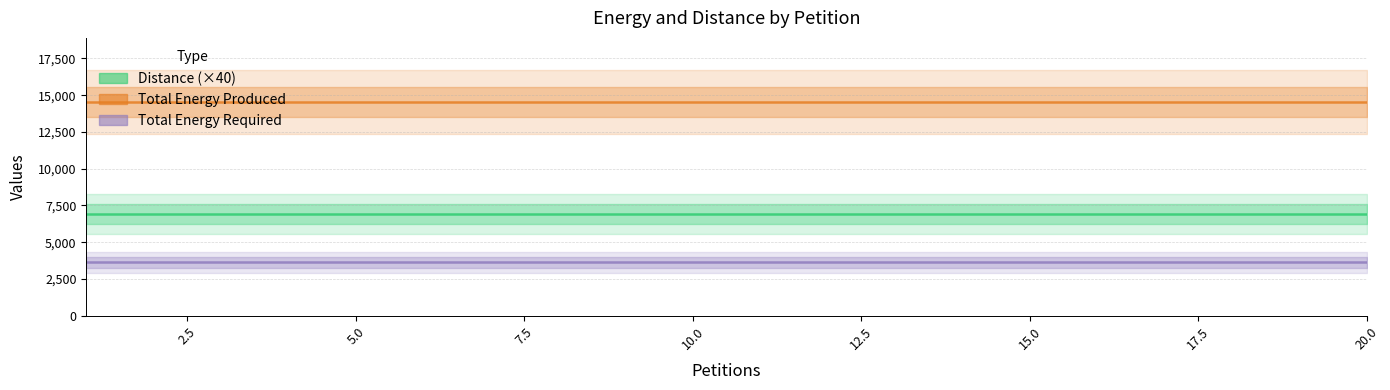

What is the value of the Total Energy Required point at the 12th from the left?

3635